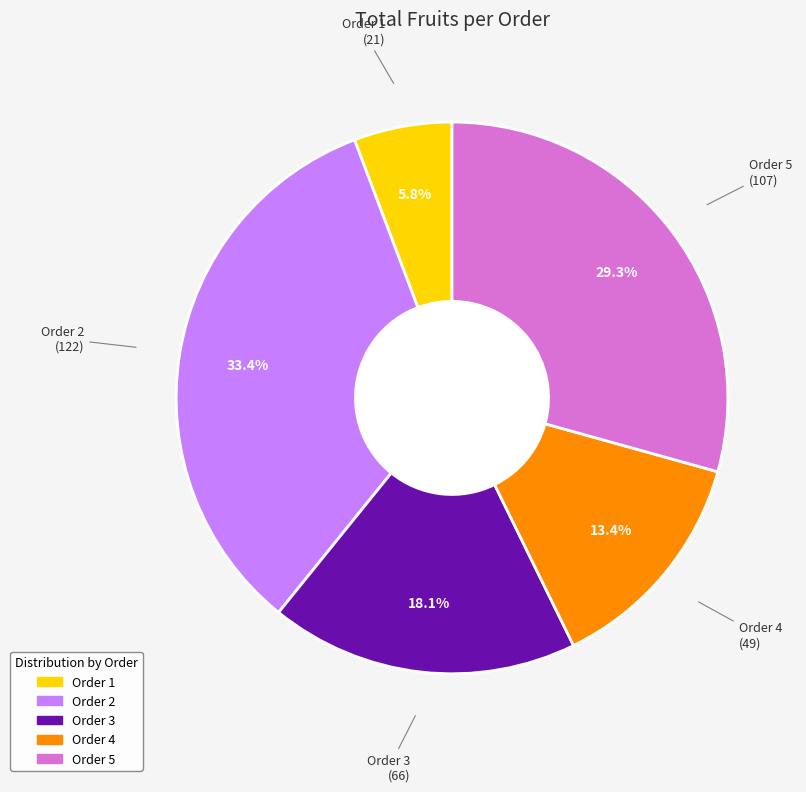

The Order 3 slice represents 9% of the pie. True or false?

False